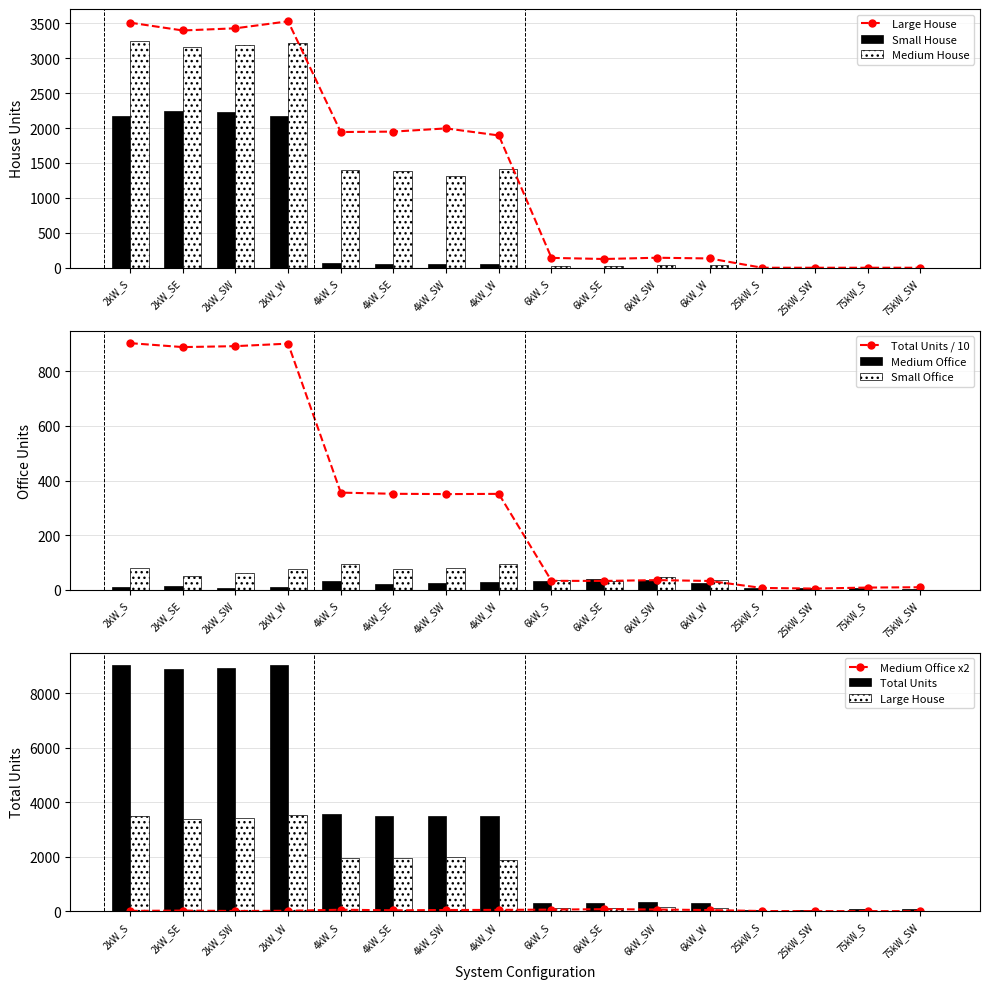

What is the sum of all Medium House values?

18450